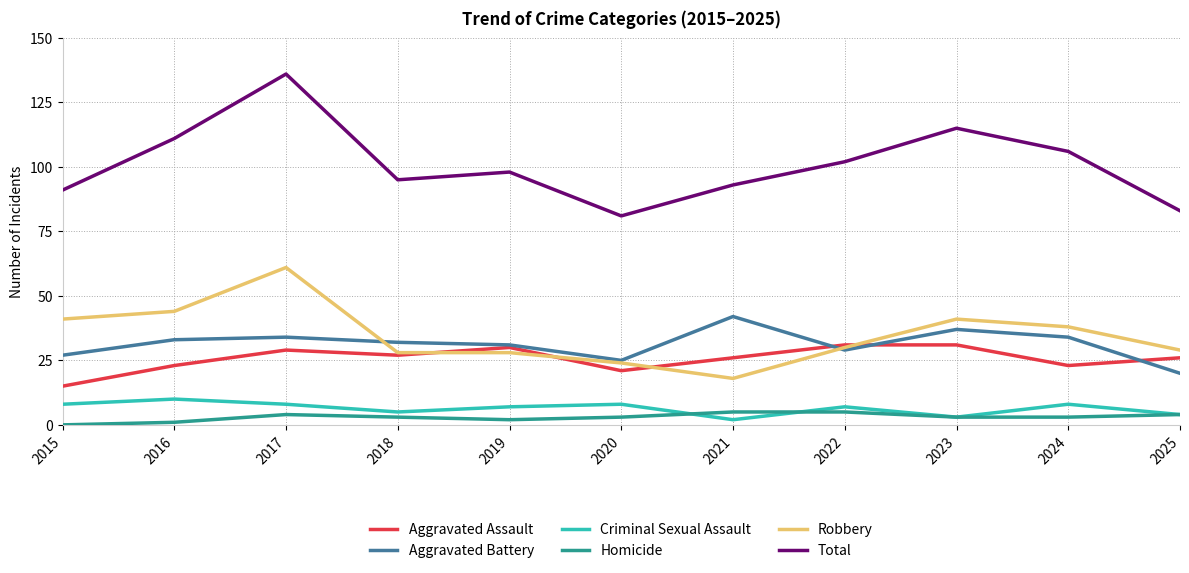

What is the maximum value for Total?

136